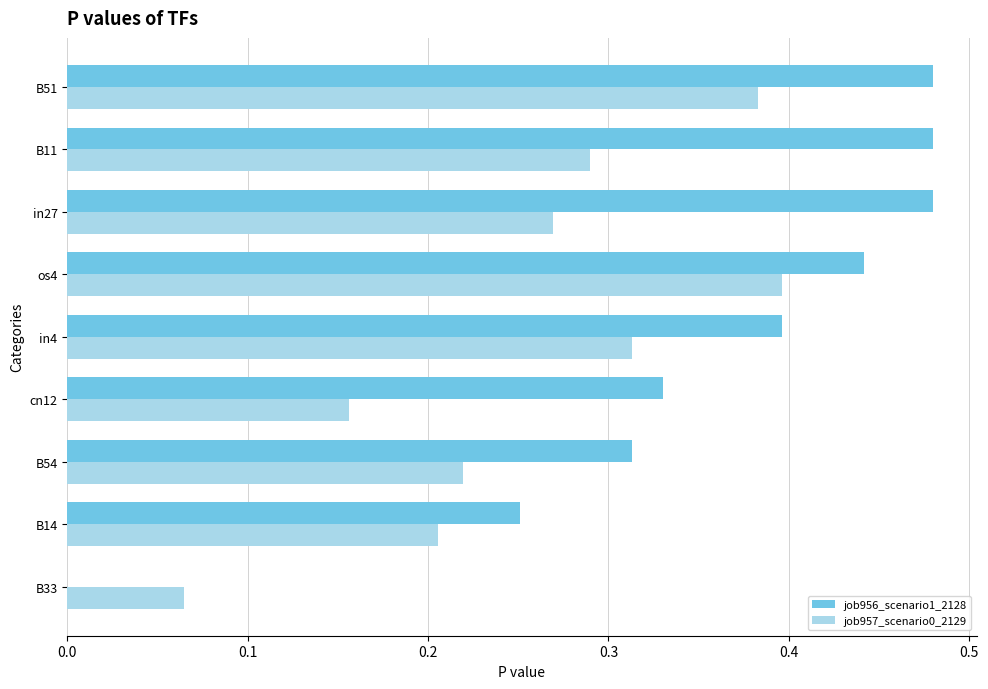

Which series has the largest total across all categories?

job956_scenario1_2128